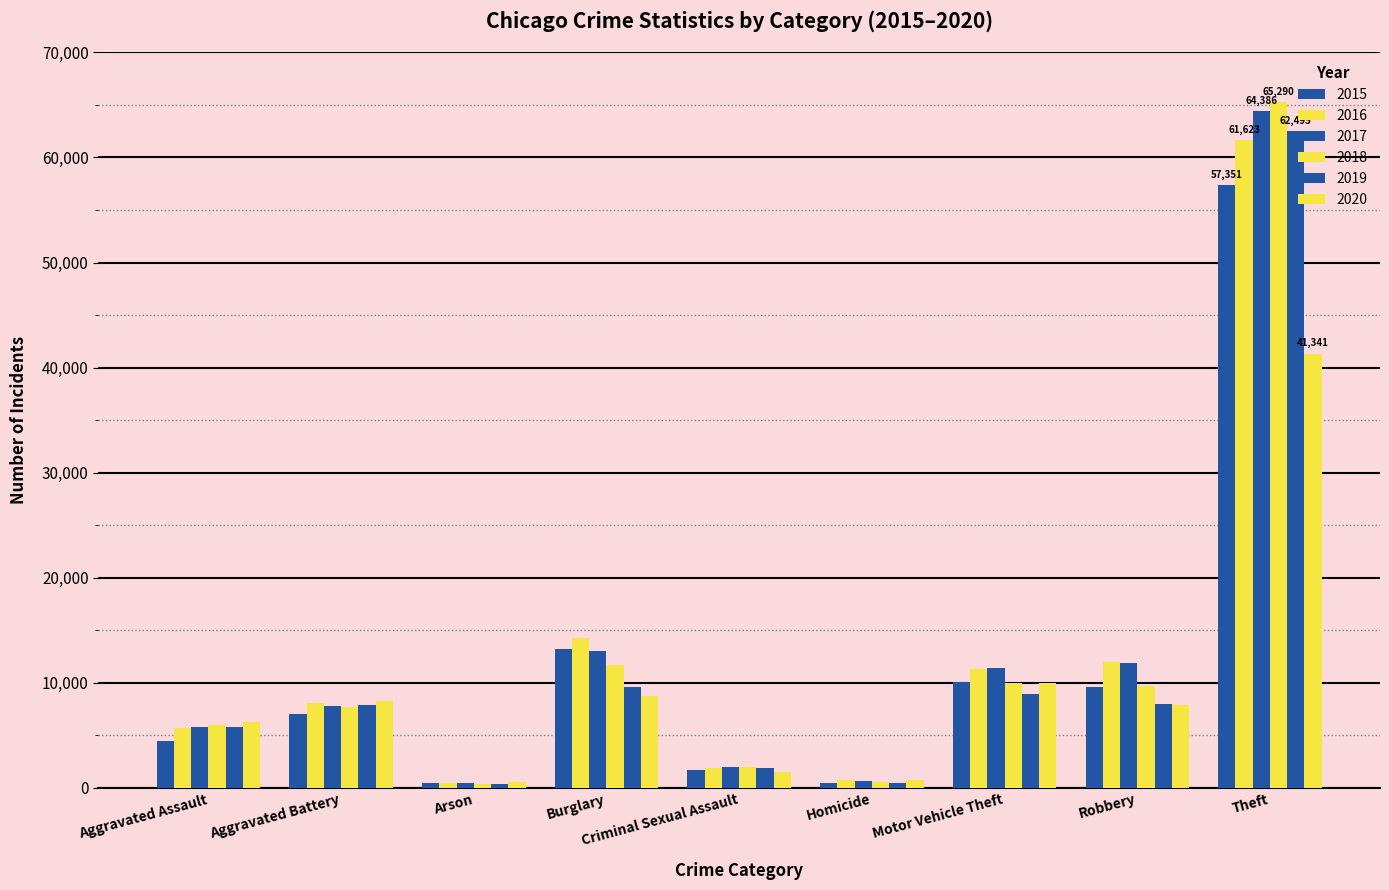

Between Aggravated Battery and Arson, which is larger?

Aggravated Battery